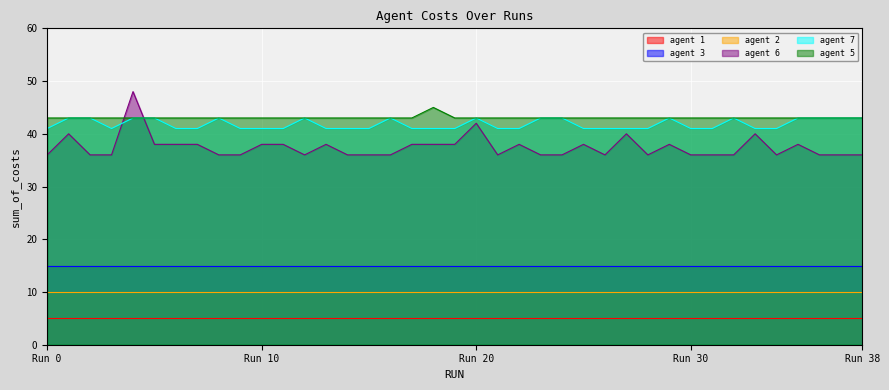

What is the lowest value of the agent 5 series?

43